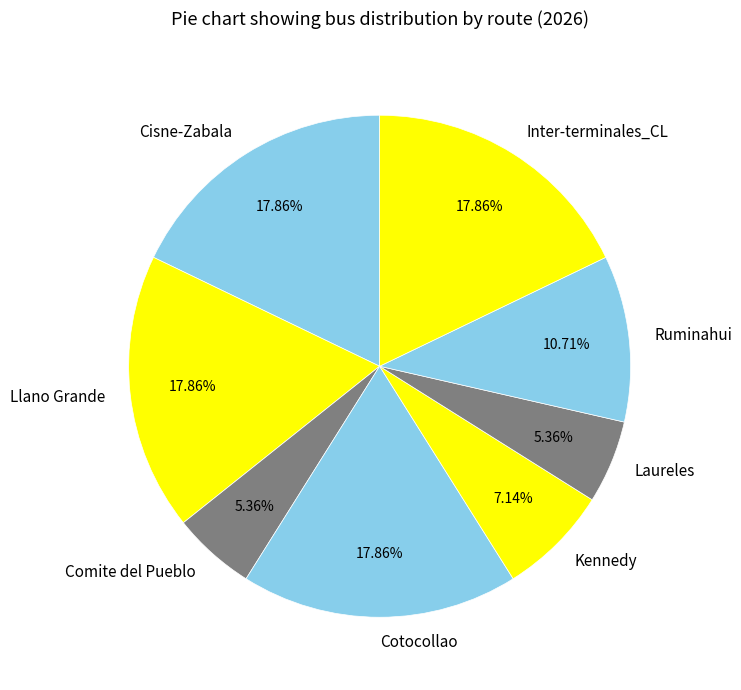

Does Cisne-Zabala represent more than half of the total?

No